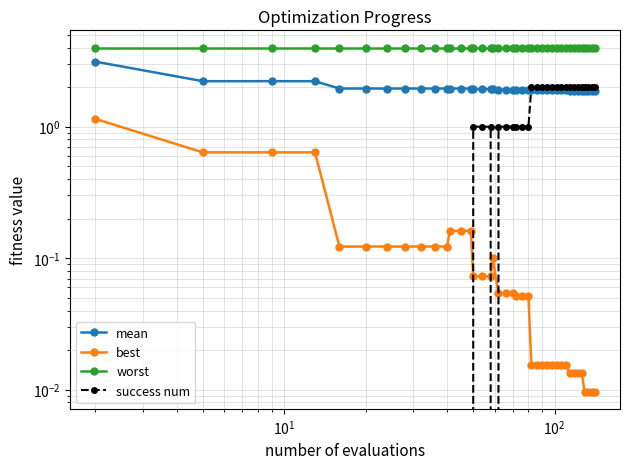

Which series has the largest total across all categories?

worst